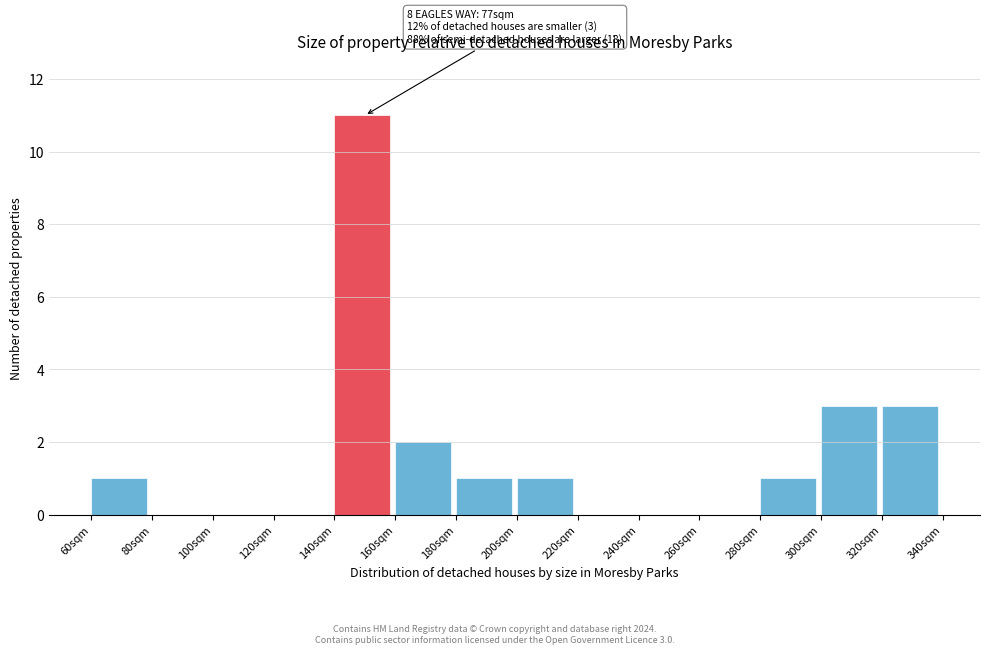

Reading left to right, what are all the values shown in this chart?

60sqm=1	80sqm=0	100sqm=0	120sqm=0	140sqm=11	160sqm=2	180sqm=1	200sqm=1	220sqm=0	240sqm=0	260sqm=0	280sqm=1	300sqm=3	320sqm=3